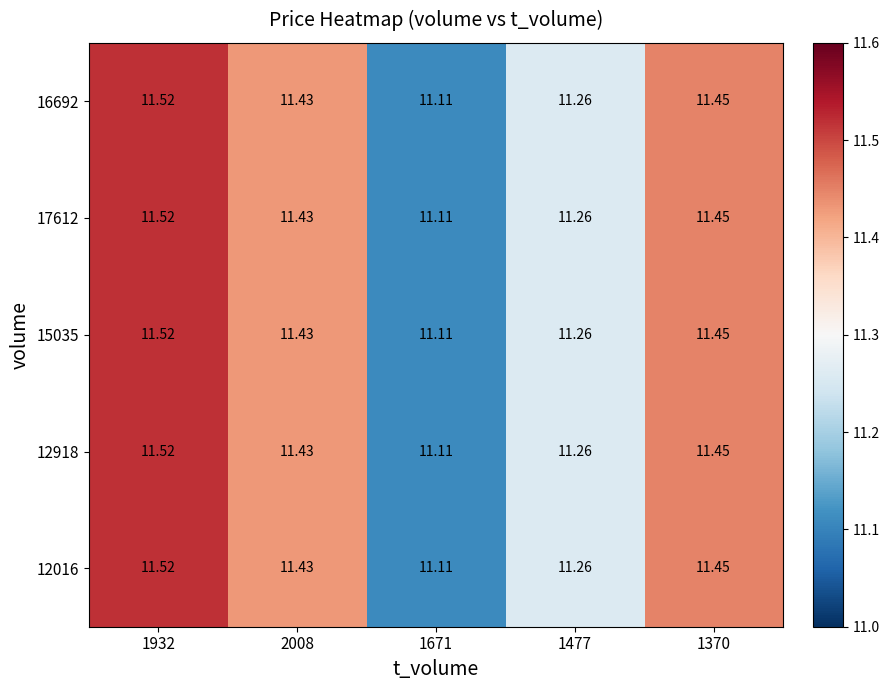

Rank the series by their maximum value, from highest to lowest.

16692, 17612, 15035, 12918, 12016